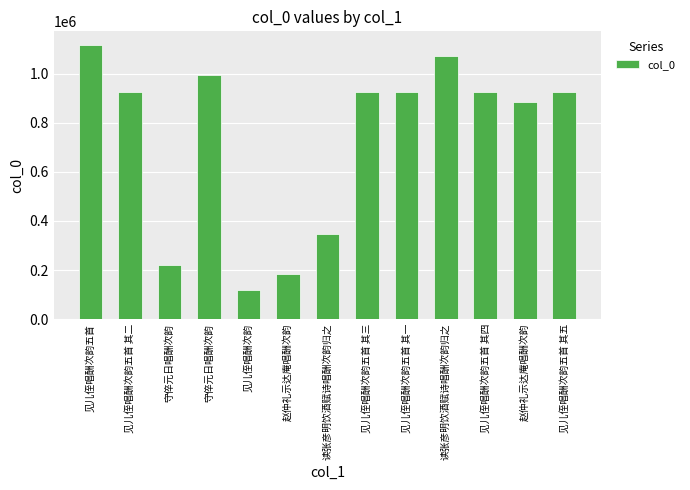

Which label corresponds to the largest value in the chart?

见儿侄唱酬次韵五首